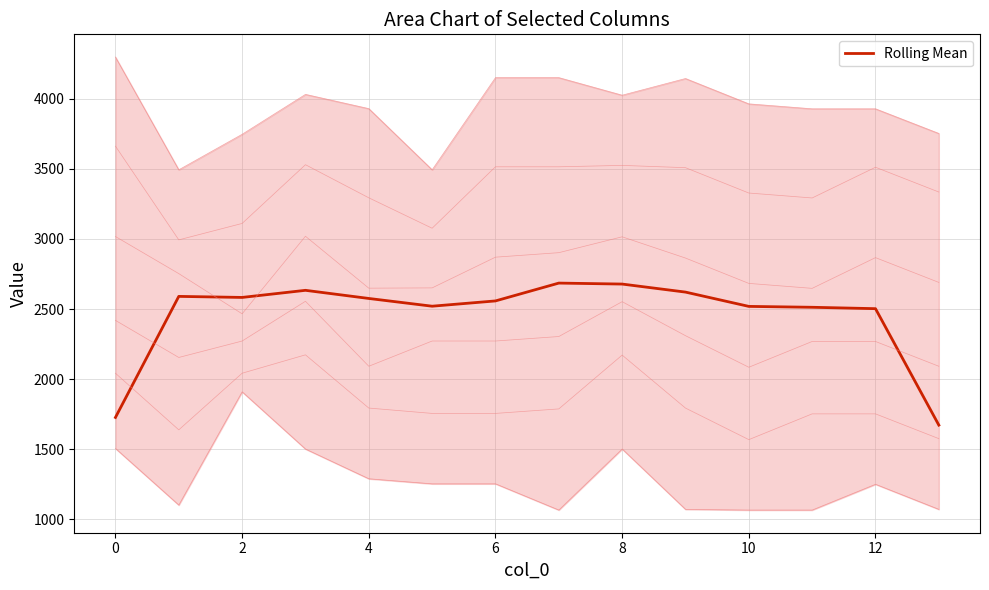

True or false: col_22 and col_21 cross at least once.

False